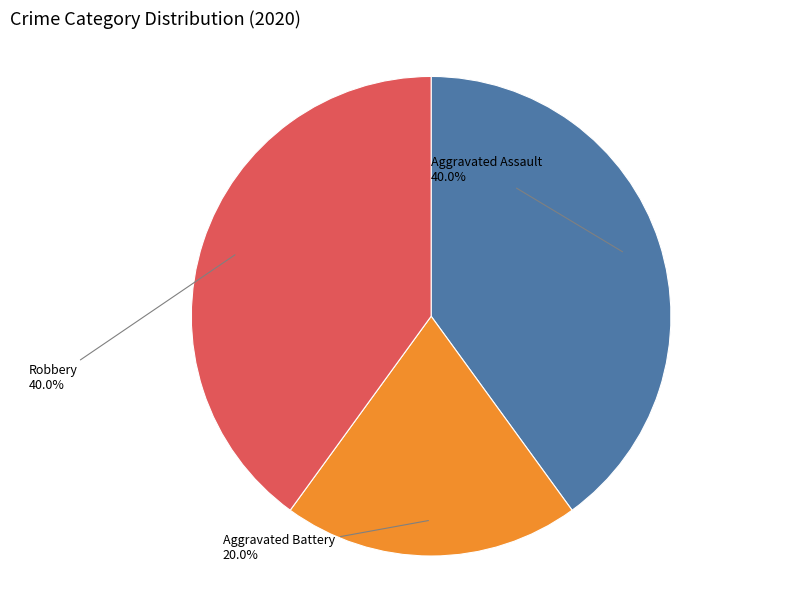

Does any single category account for the majority?

No